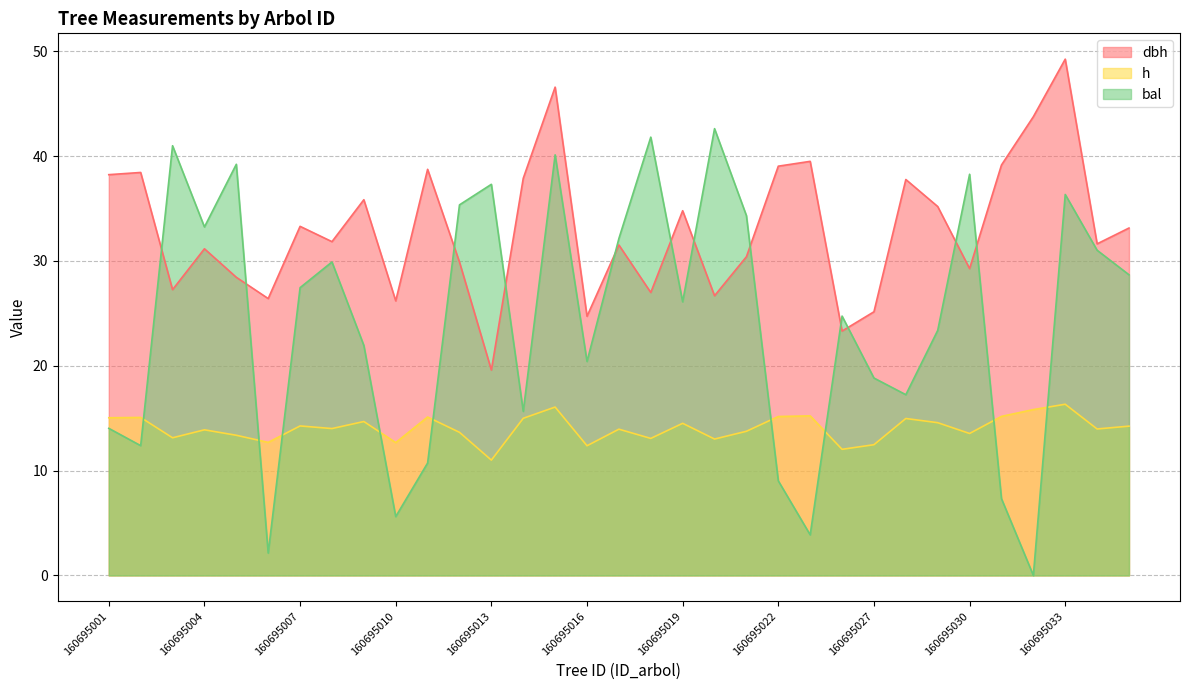

Which category has the lowest value in the h series?

160695013